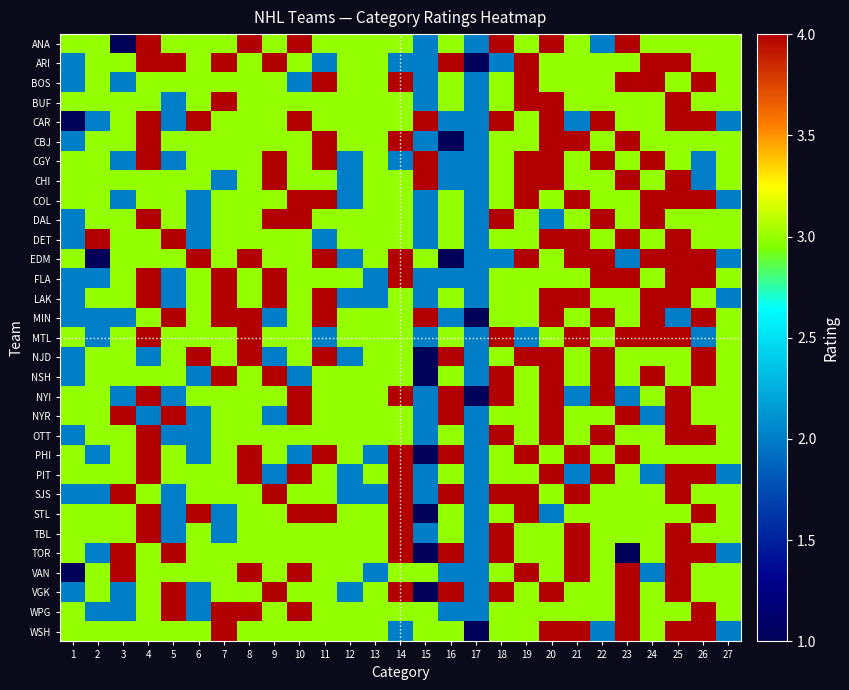

Reading left to right, what are all the values shown in this chart?

ANA: 1=3	2=3	3=1	4=4	5=3	6=3	7=3	8=4	9=3	10=4	11=3	12=3	13=3	14=3	15=2	16=3	17=2	18=4	19=3	20=4	21=3	22=2	23=4	24=3	25=3	26=3	27=3
ARI: 1=2	2=3	3=3	4=4	5=4	6=3	7=4	8=3	9=4	10=3	11=2	12=3	13=3	14=2	15=2	16=4	17=1	18=2	19=4	20=3	21=3	22=3	23=3	24=4	25=4	26=3	27=3
BOS: 1=2	2=3	3=2	4=3	5=3	6=3	7=3	8=3	9=3	10=2	11=4	12=3	13=3	14=4	15=2	16=3	17=2	18=3	19=4	20=3	21=3	22=3	23=4	24=4	25=3	26=4	27=3
BUF: 1=3	2=3	3=3	4=3	5=2	6=3	7=4	8=3	9=3	10=3	11=3	12=3	13=3	14=3	15=2	16=3	17=2	18=3	19=4	20=4	21=3	22=3	23=3	24=3	25=4	26=3	27=3
CAR: 1=1	2=2	3=3	4=4	5=2	6=4	7=3	8=3	9=3	10=4	11=3	12=3	13=3	14=3	15=4	16=2	17=2	18=4	19=3	20=4	21=2	22=4	23=3	24=3	25=4	26=4	27=2
CBJ: 1=2	2=3	3=3	4=4	5=3	6=3	7=3	8=3	9=3	10=3	11=4	12=3	13=3	14=4	15=2	16=1	17=2	18=3	19=3	20=4	21=4	22=3	23=4	24=3	25=3	26=3	27=3
CGY: 1=3	2=3	3=2	4=4	5=2	6=3	7=3	8=3	9=4	10=3	11=4	12=2	13=3	14=2	15=4	16=2	17=2	18=3	19=4	20=4	21=3	22=4	23=3	24=4	25=3	26=2	27=3
CHI: 1=3	2=3	3=3	4=3	5=3	6=3	7=2	8=3	9=4	10=3	11=3	12=2	13=3	14=3	15=4	16=2	17=2	18=3	19=4	20=4	21=3	22=3	23=4	24=3	25=4	26=2	27=3
COL: 1=3	2=3	3=2	4=3	5=3	6=2	7=3	8=3	9=3	10=4	11=4	12=2	13=3	14=3	15=2	16=3	17=2	18=3	19=4	20=3	21=4	22=3	23=3	24=4	25=4	26=4	27=2
DAL: 1=2	2=3	3=3	4=4	5=3	6=2	7=3	8=3	9=4	10=4	11=3	12=3	13=3	14=3	15=2	16=3	17=2	18=4	19=3	20=2	21=3	22=4	23=3	24=4	25=3	26=3	27=3
DET: 1=2	2=4	3=3	4=3	5=4	6=2	7=3	8=3	9=3	10=3	11=2	12=3	13=3	14=3	15=2	16=3	17=2	18=3	19=3	20=4	21=4	22=3	23=4	24=3	25=4	26=3	27=3
EDM: 1=3	2=1	3=3	4=3	5=3	6=4	7=3	8=4	9=3	10=3	11=4	12=2	13=3	14=4	15=3	16=1	17=2	18=2	19=4	20=3	21=4	22=4	23=2	24=4	25=4	26=4	27=2
FLA: 1=2	2=2	3=3	4=4	5=2	6=3	7=4	8=3	9=4	10=3	11=3	12=3	13=2	14=4	15=2	16=2	17=2	18=3	19=3	20=3	21=3	22=4	23=4	24=3	25=4	26=4	27=3
LAK: 1=2	2=3	3=3	4=4	5=2	6=3	7=4	8=3	9=4	10=3	11=4	12=2	13=2	14=3	15=2	16=3	17=2	18=3	19=3	20=4	21=4	22=3	23=3	24=4	25=4	26=3	27=2
MIN: 1=2	2=2	3=2	4=3	5=4	6=3	7=4	8=4	9=2	10=3	11=4	12=3	13=3	14=3	15=4	16=2	17=1	18=3	19=3	20=4	21=3	22=4	23=3	24=4	25=2	26=4	27=3
MTL: 1=3	2=2	3=3	4=4	5=3	6=3	7=3	8=4	9=3	10=3	11=2	12=3	13=3	14=3	15=2	16=3	17=2	18=4	19=2	20=3	21=4	22=3	23=4	24=4	25=4	26=2	27=3
NJD: 1=2	2=3	3=3	4=2	5=3	6=4	7=3	8=4	9=2	10=3	11=4	12=2	13=3	14=3	15=1	16=4	17=2	18=3	19=4	20=4	21=3	22=4	23=3	24=3	25=3	26=4	27=3
NSH: 1=2	2=3	3=3	4=3	5=3	6=2	7=4	8=3	9=4	10=2	11=3	12=3	13=3	14=3	15=1	16=3	17=2	18=4	19=3	20=4	21=3	22=4	23=3	24=4	25=3	26=4	27=3
NYI: 1=3	2=3	3=2	4=4	5=2	6=3	7=3	8=3	9=3	10=4	11=3	12=3	13=3	14=4	15=2	16=4	17=1	18=4	19=3	20=4	21=2	22=4	23=2	24=3	25=4	26=3	27=3
NYR: 1=3	2=3	3=4	4=2	5=4	6=2	7=3	8=3	9=2	10=4	11=3	12=3	13=3	14=3	15=2	16=4	17=2	18=3	19=3	20=4	21=3	22=3	23=4	24=2	25=4	26=3	27=3
OTT: 1=2	2=3	3=3	4=4	5=2	6=2	7=3	8=3	9=3	10=3	11=3	12=3	13=3	14=3	15=2	16=3	17=2	18=4	19=3	20=4	21=3	22=4	23=3	24=3	25=4	26=4	27=3
PHI: 1=3	2=2	3=3	4=4	5=3	6=2	7=3	8=4	9=3	10=2	11=4	12=3	13=2	14=4	15=1	16=4	17=2	18=3	19=4	20=3	21=4	22=3	23=4	24=3	25=3	26=3	27=3
PIT: 1=3	2=3	3=3	4=4	5=3	6=3	7=3	8=4	9=2	10=4	11=3	12=2	13=3	14=4	15=2	16=3	17=2	18=3	19=3	20=4	21=2	22=4	23=3	24=2	25=4	26=4	27=2
SJS: 1=2	2=2	3=4	4=3	5=2	6=3	7=3	8=3	9=4	10=3	11=3	12=2	13=2	14=4	15=2	16=4	17=2	18=4	19=4	20=3	21=4	22=3	23=3	24=3	25=4	26=3	27=3
STL: 1=3	2=3	3=3	4=4	5=2	6=4	7=2	8=3	9=3	10=4	11=4	12=3	13=3	14=4	15=1	16=3	17=2	18=3	19=4	20=2	21=3	22=3	23=3	24=3	25=3	26=4	27=3
TBL: 1=3	2=3	3=3	4=4	5=2	6=3	7=2	8=3	9=3	10=3	11=3	12=3	13=3	14=4	15=2	16=3	17=2	18=4	19=3	20=3	21=4	22=3	23=3	24=3	25=4	26=3	27=3
TOR: 1=3	2=2	3=4	4=3	5=4	6=3	7=3	8=3	9=3	10=3	11=3	12=3	13=3	14=4	15=1	16=4	17=2	18=4	19=3	20=3	21=4	22=3	23=1	24=3	25=4	26=4	27=2
VAN: 1=1	2=3	3=4	4=3	5=3	6=3	7=3	8=4	9=3	10=4	11=3	12=3	13=2	14=3	15=3	16=2	17=2	18=3	19=4	20=3	21=4	22=3	23=4	24=2	25=4	26=3	27=3
VGK: 1=2	2=3	3=2	4=3	5=4	6=2	7=3	8=3	9=4	10=3	11=3	12=2	13=3	14=4	15=1	16=4	17=2	18=4	19=3	20=4	21=3	22=3	23=4	24=3	25=4	26=3	27=3
WPG: 1=3	2=2	3=2	4=3	5=4	6=2	7=4	8=4	9=3	10=4	11=3	12=3	13=3	14=3	15=3	16=2	17=2	18=3	19=3	20=3	21=3	22=3	23=4	24=3	25=3	26=4	27=3
WSH: 1=3	2=3	3=3	4=3	5=3	6=3	7=4	8=3	9=3	10=3	11=3	12=3	13=3	14=2	15=3	16=3	17=1	18=3	19=3	20=4	21=4	22=2	23=4	24=3	25=4	26=4	27=2